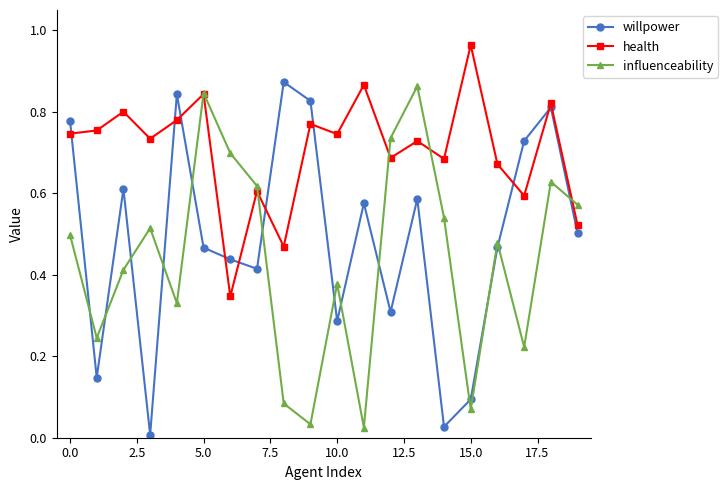

Rank the series by their average value, from lowest to highest.

influenceability, willpower, health